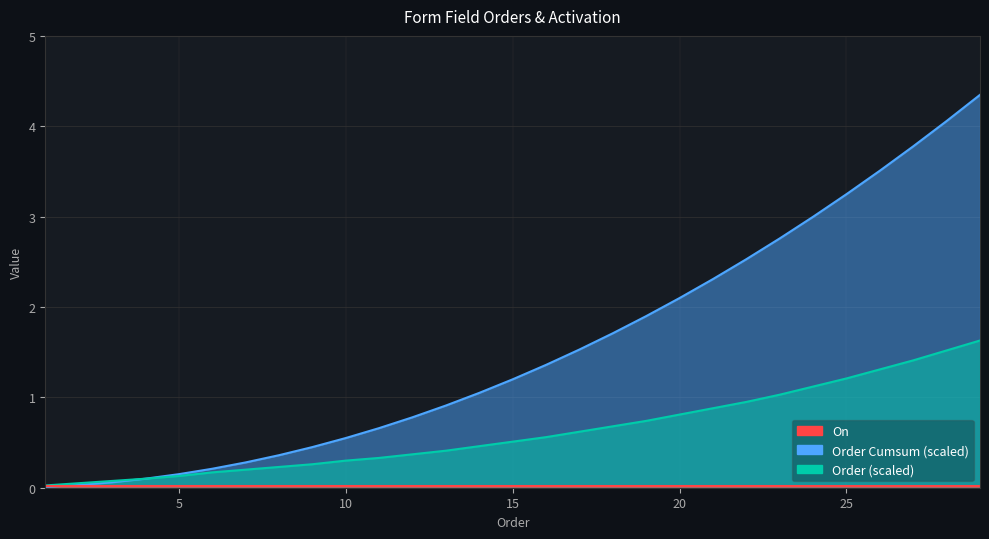

Is the value of Order_cumsum at 3 greater than the value of Order_scaled at 21?

No